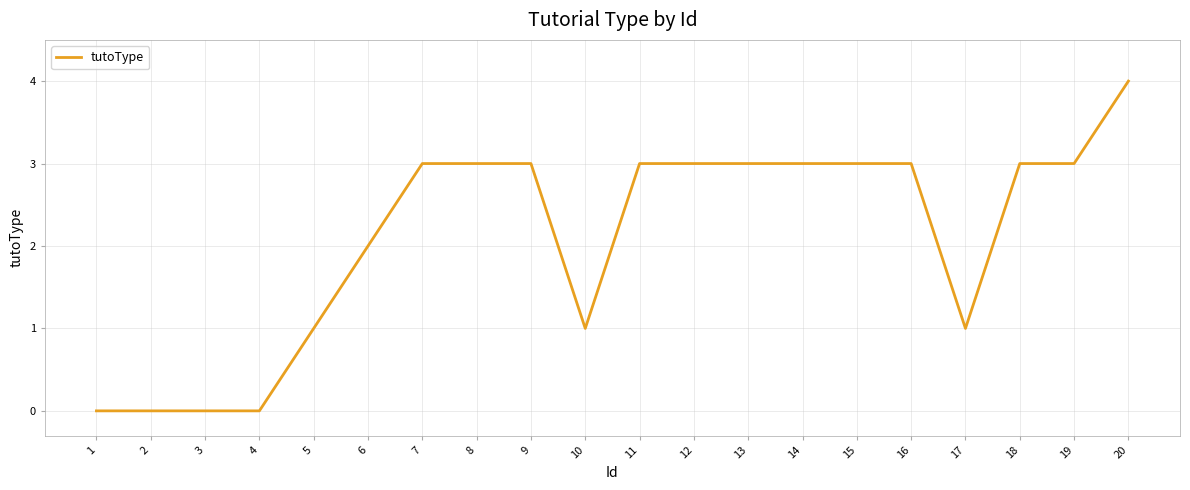

What is the ratio of the value at 10 to the value at 12?

0.3